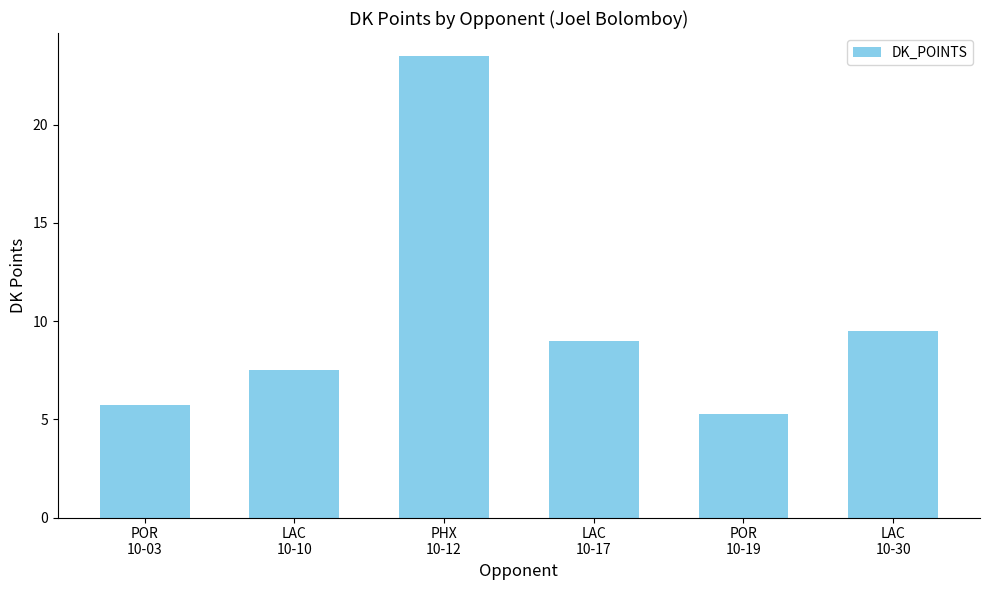

What is the maximum value shown in the chart?

23.5